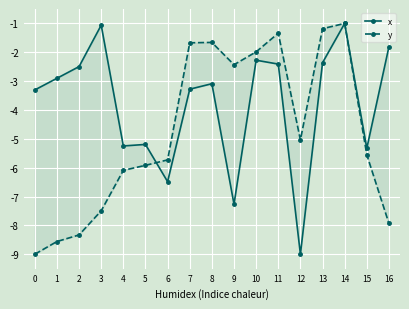

Is it true that y equals -5.1 at 0?

False